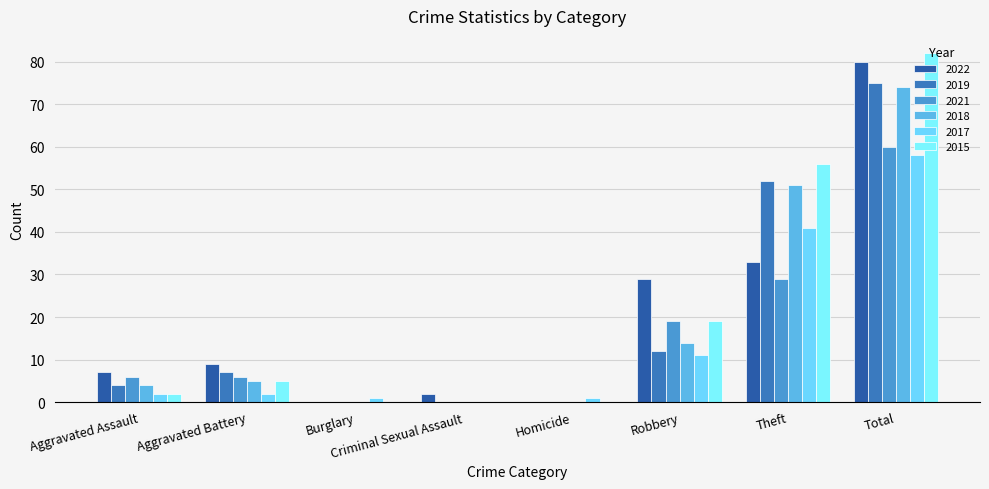

Which category has the highest value across all series?

Total